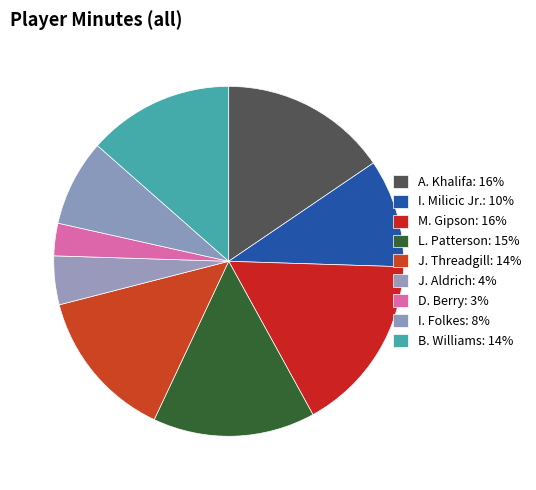

How many segments does this pie chart have?

9